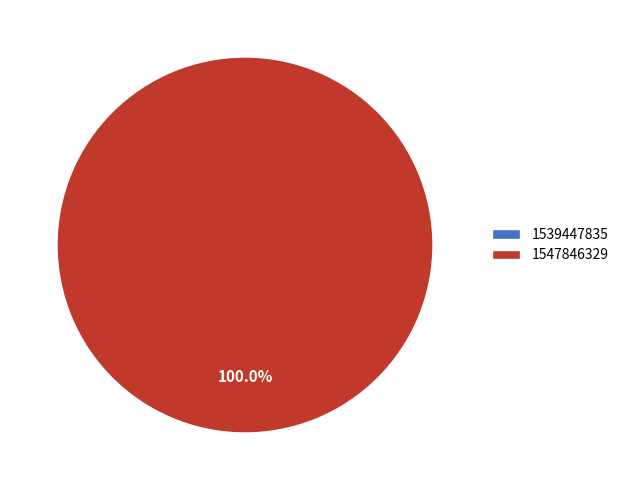

To the nearest percent, what is the difference between the largest and smallest slice percentages?

100%